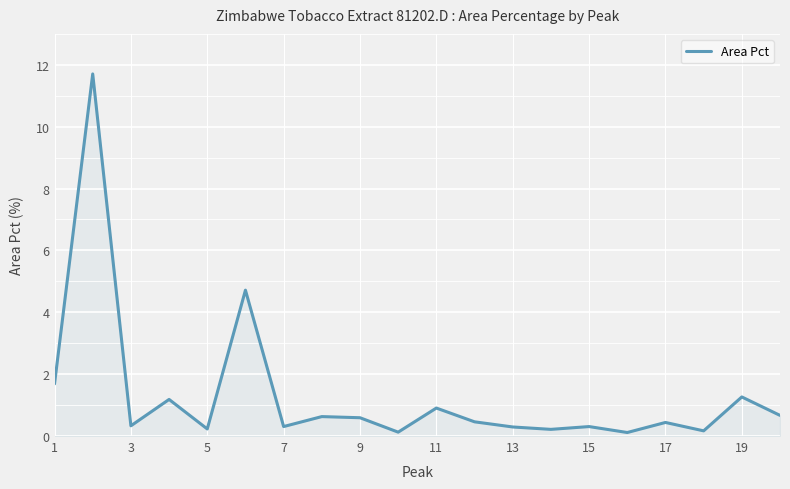

What is the greatest value displayed?

11.7